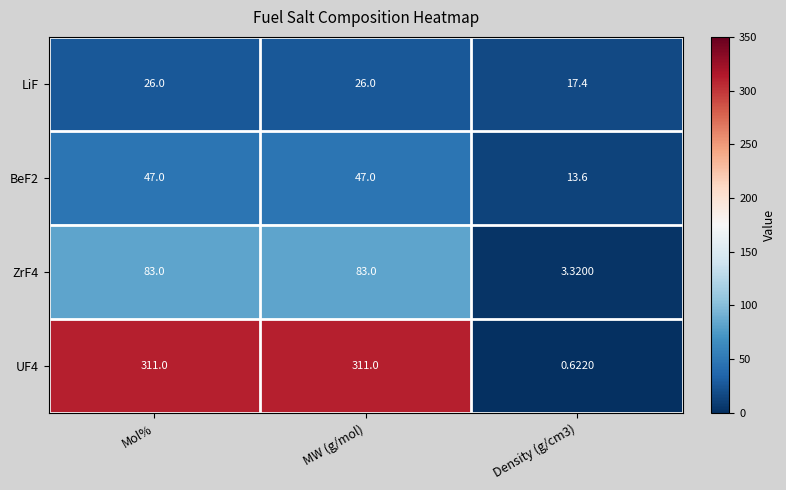

What is the spread (max minus min) of values at MW (g/mol)?

285.0